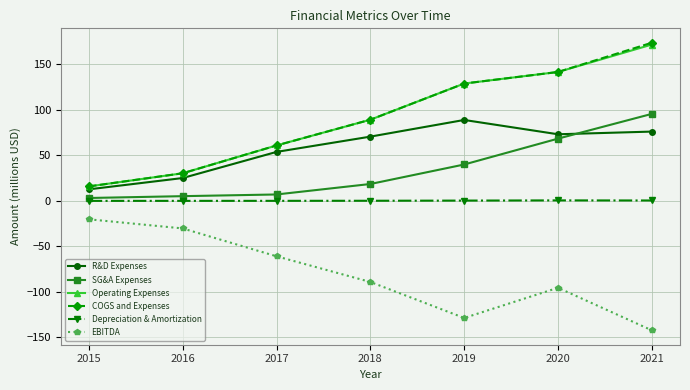

In EBITDA, how many points are higher than both neighbors (excluding endpoints)?

1